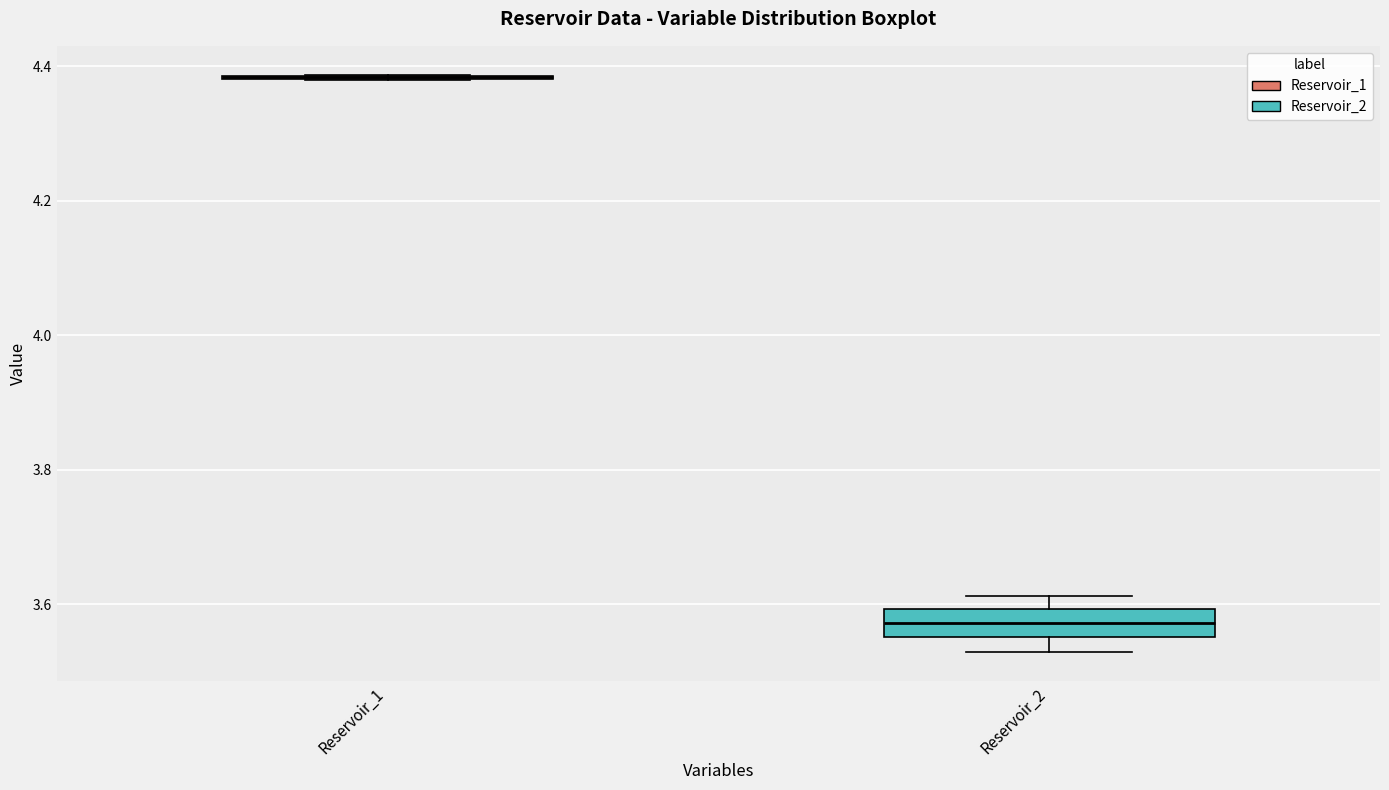

Reading left to right, transcribe this box plot: for each box, give where its median line is, the range the box spans, and where its two whiskers end, as read against the y-axis. The values are not printed on the chart, so give them approximately, as read against the axis.

Reservoir_1: box collapsed to a line at 4.38, whiskers 4.38 to 4.38
Reservoir_2: median 3.58, box 3.56 to 3.60, whiskers 3.52 to 3.62